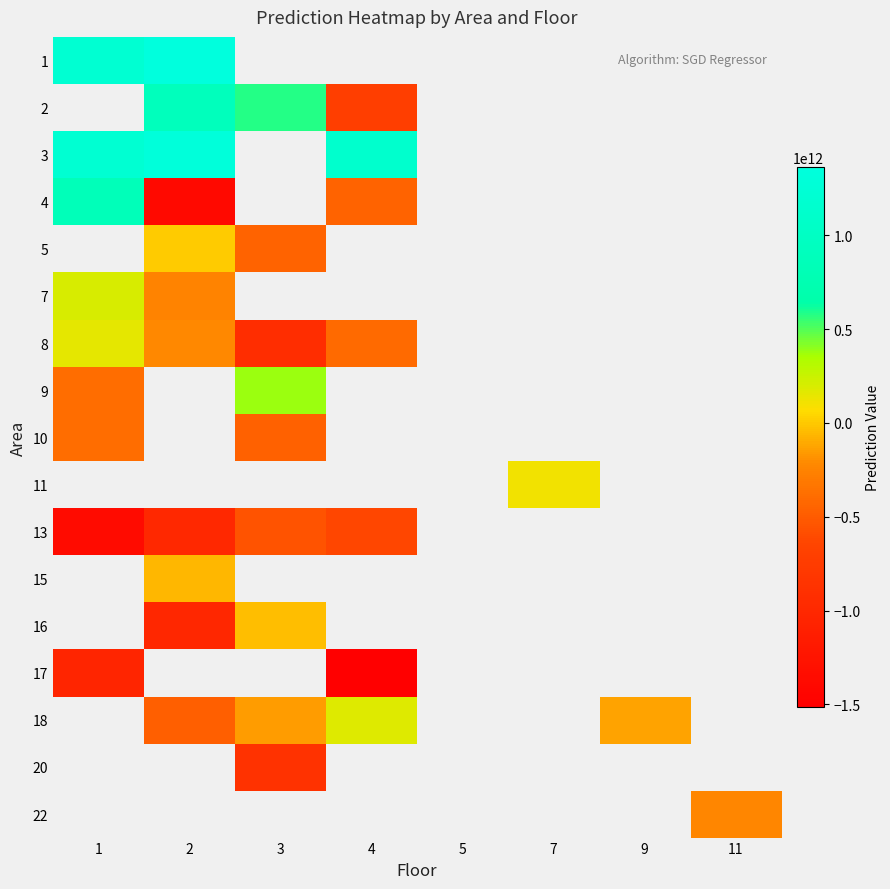

List the series in order of their peak value, lowest first.

17, 8, 4, 5, 13, 10, 7, 1, 2, 9, 3, 11, 15, 16, 18, 20, 22